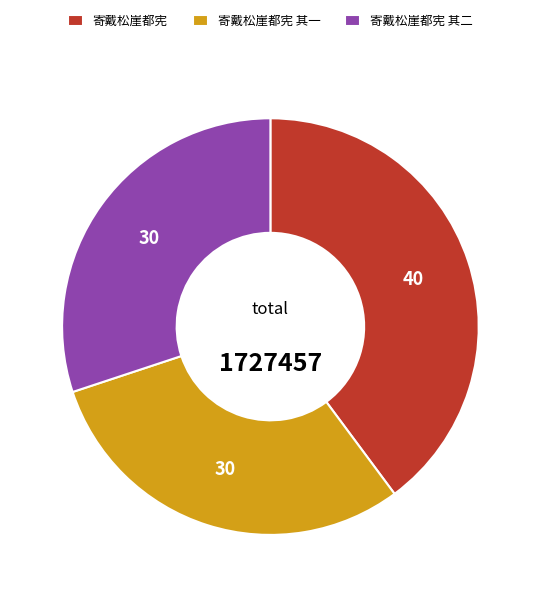

Which slice is the largest?

寄戴松崖都宪